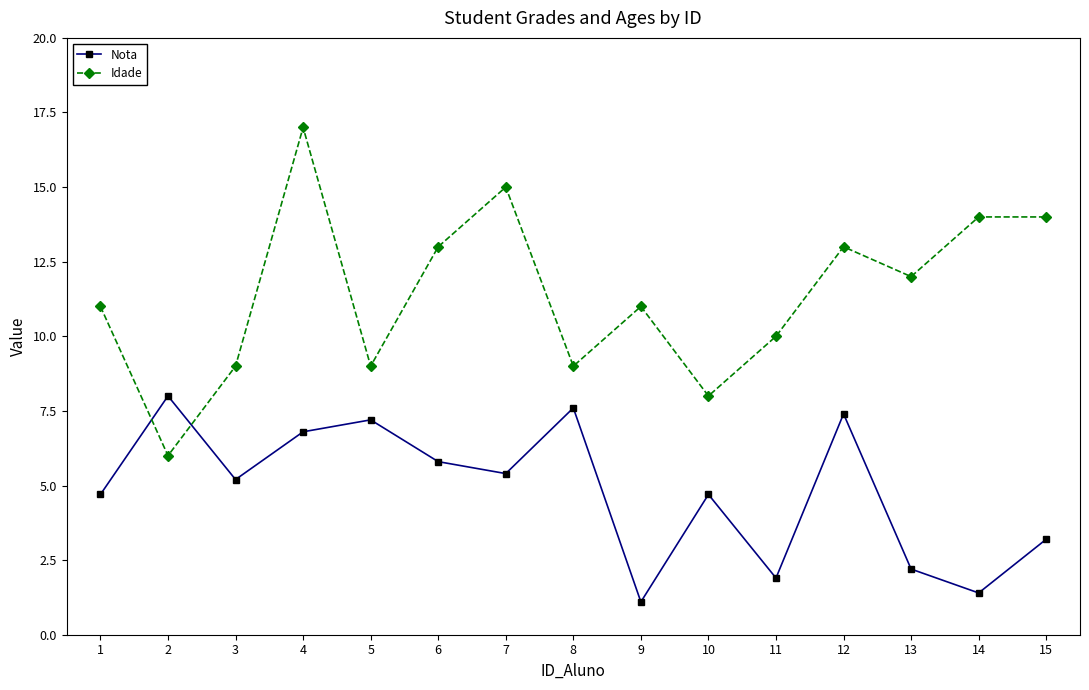

What is the value of the Nota point at the 15th from the left?

3.2